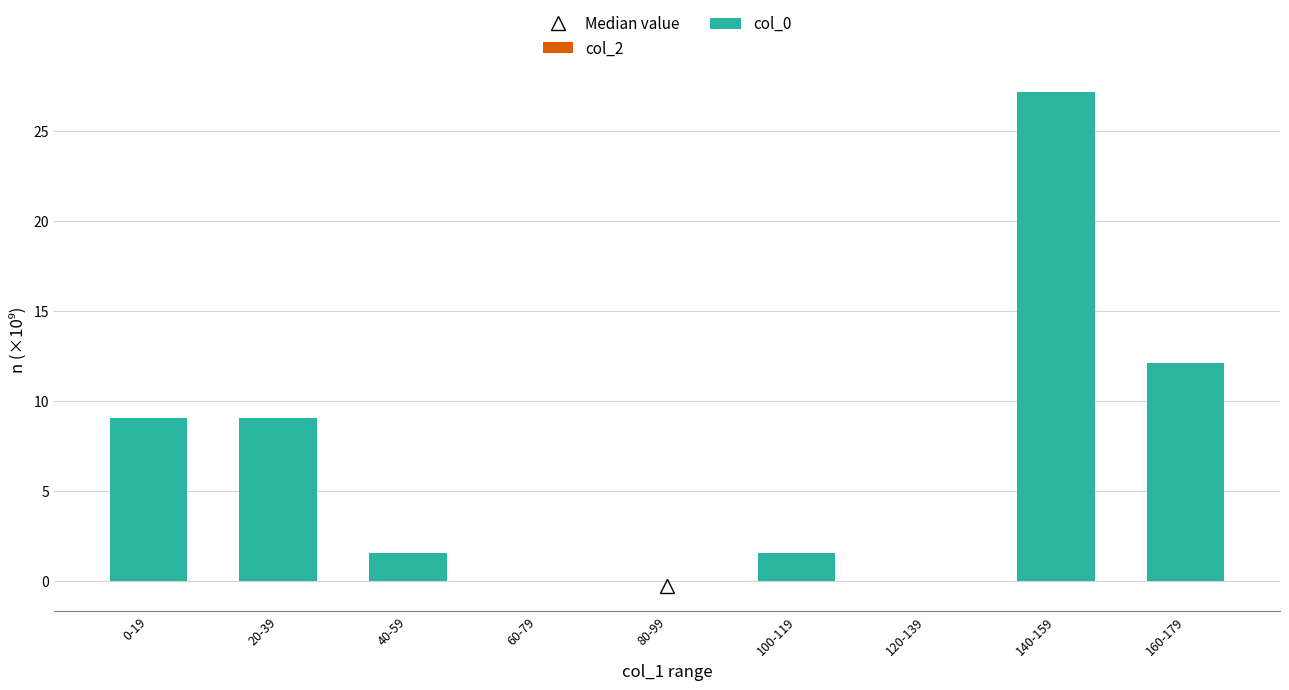

The chart shows a value of 48.0 at 140-159. True or false?

False